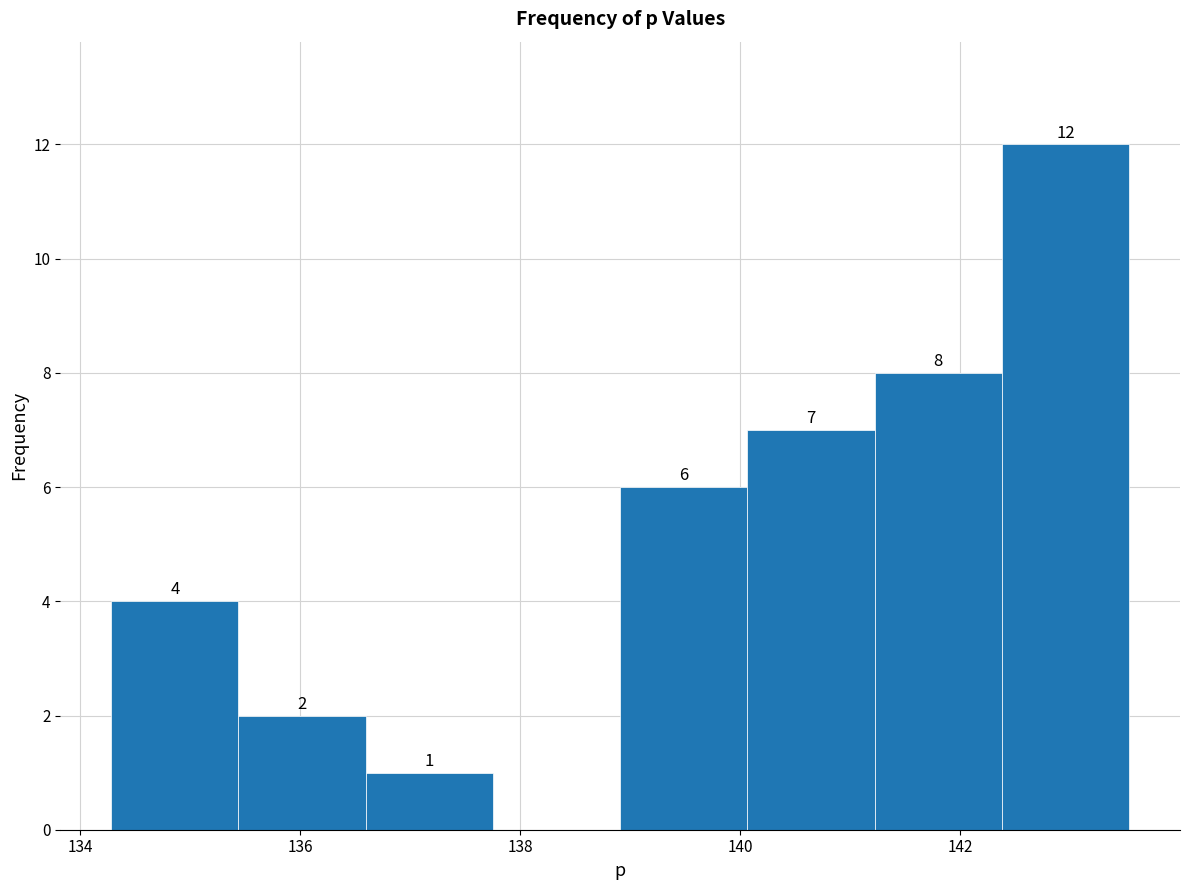

Which range on the x-axis has the tallest bar?

142.4 to 143.6